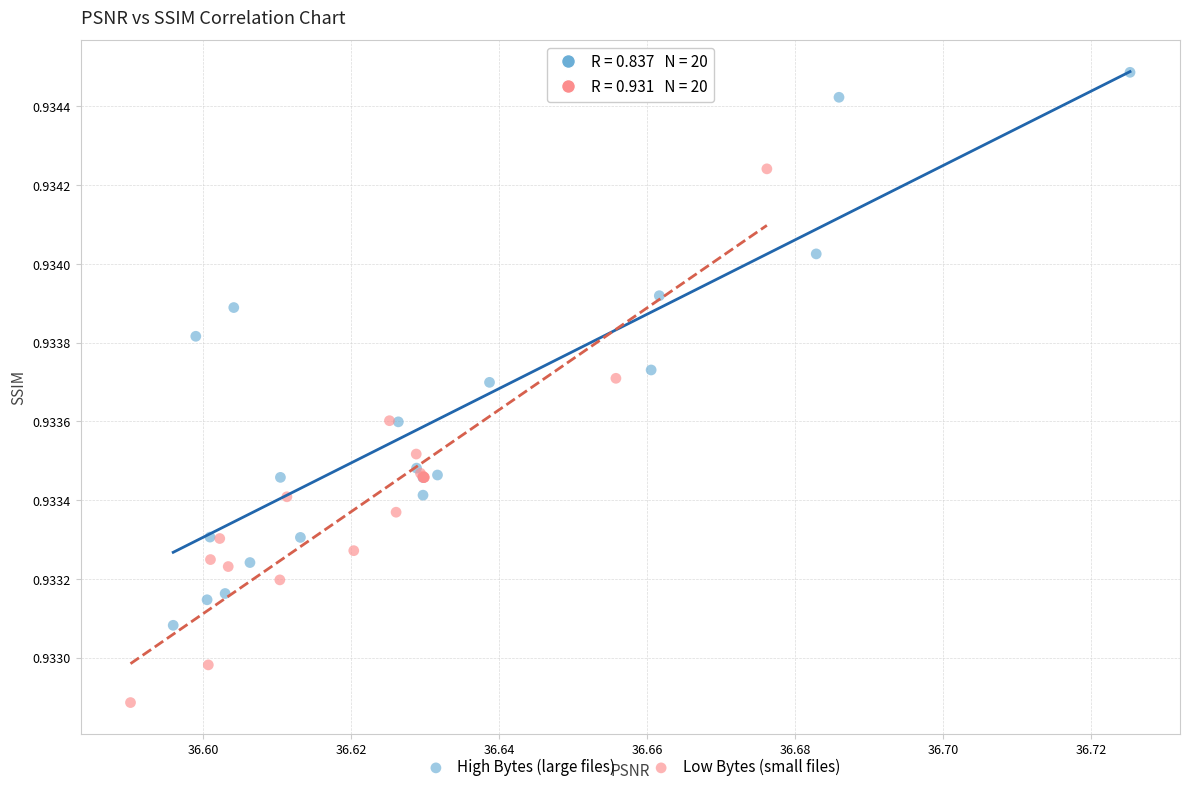

Which series contains the lowest Y value?

Low Bytes (small files)